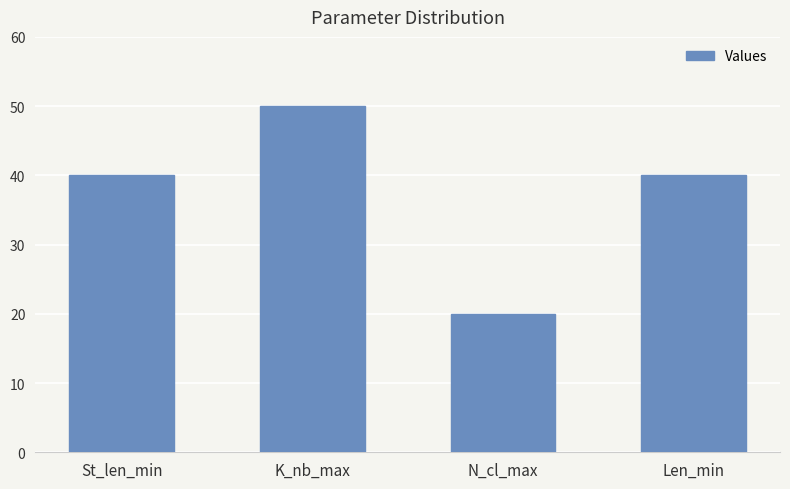

How many categories are shown in the chart?

4